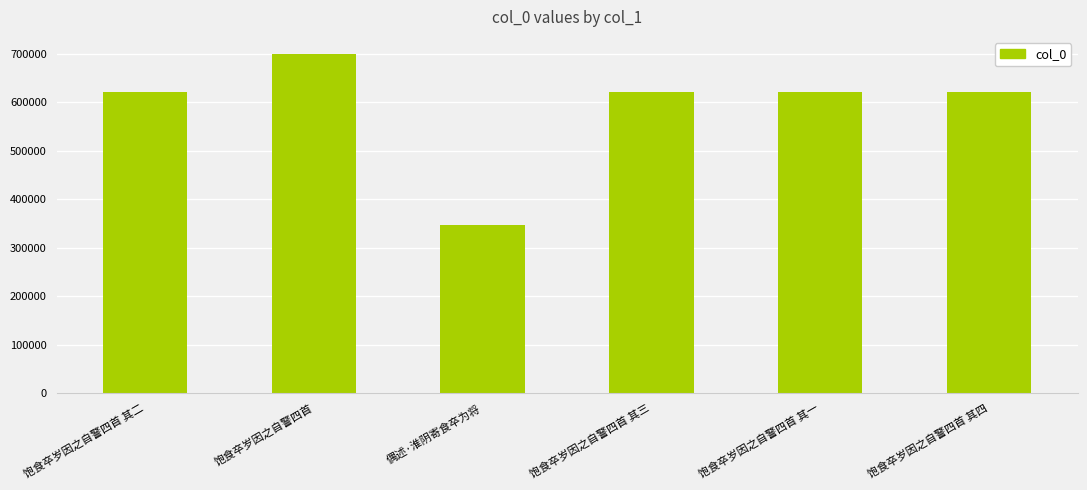

Read the value at 饱食卒岁因之自警四首 其二.

621942